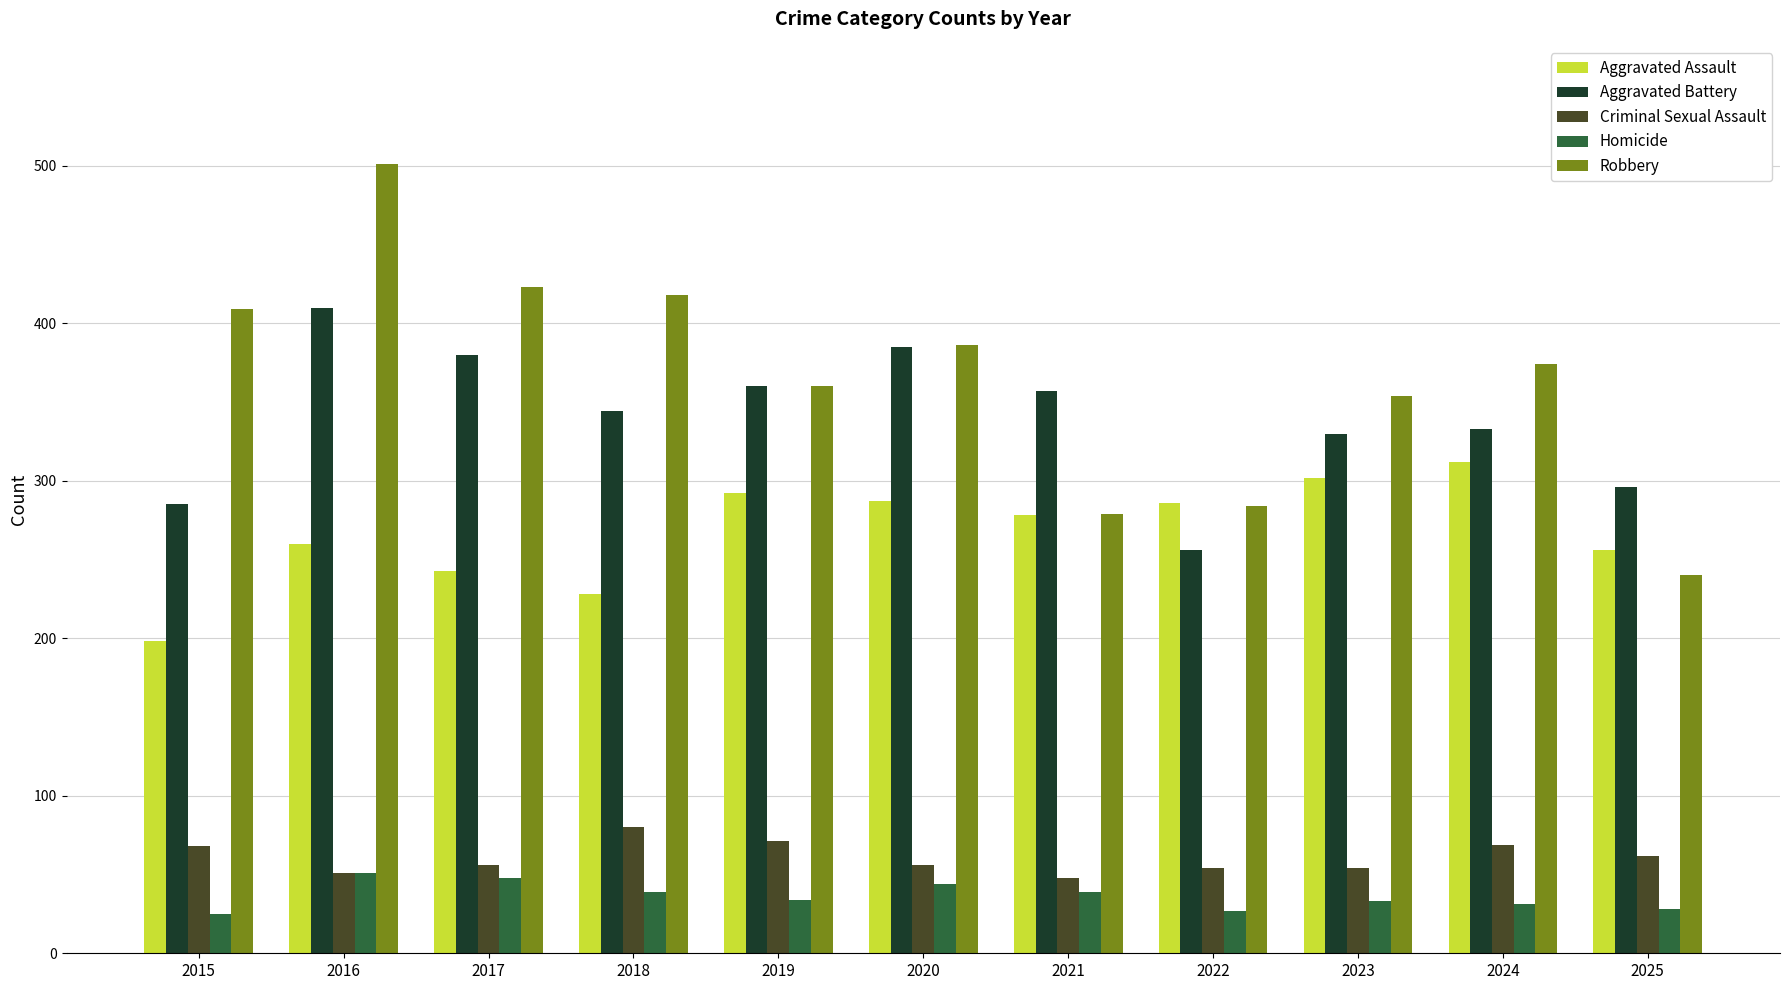

List the series in order of their peak value, lowest first.

Homicide, Criminal Sexual Assault, Aggravated Assault, Aggravated Battery, Robbery